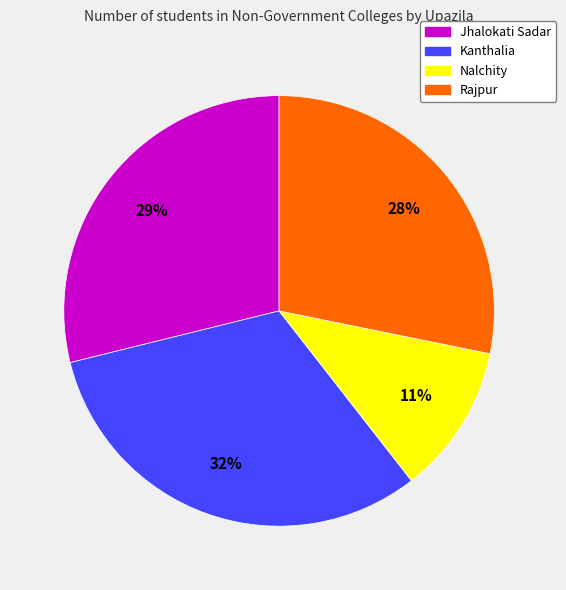

Is there a majority slice in this chart?

No